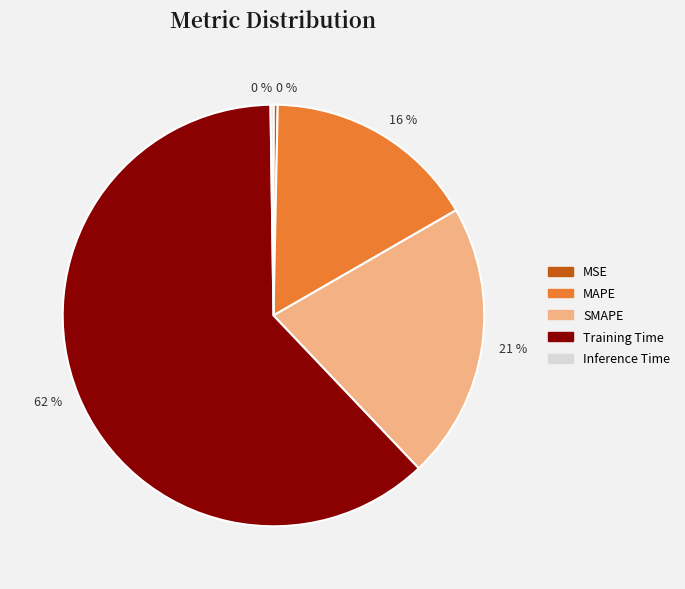

To the nearest percent, what is the average slice percentage?

20%